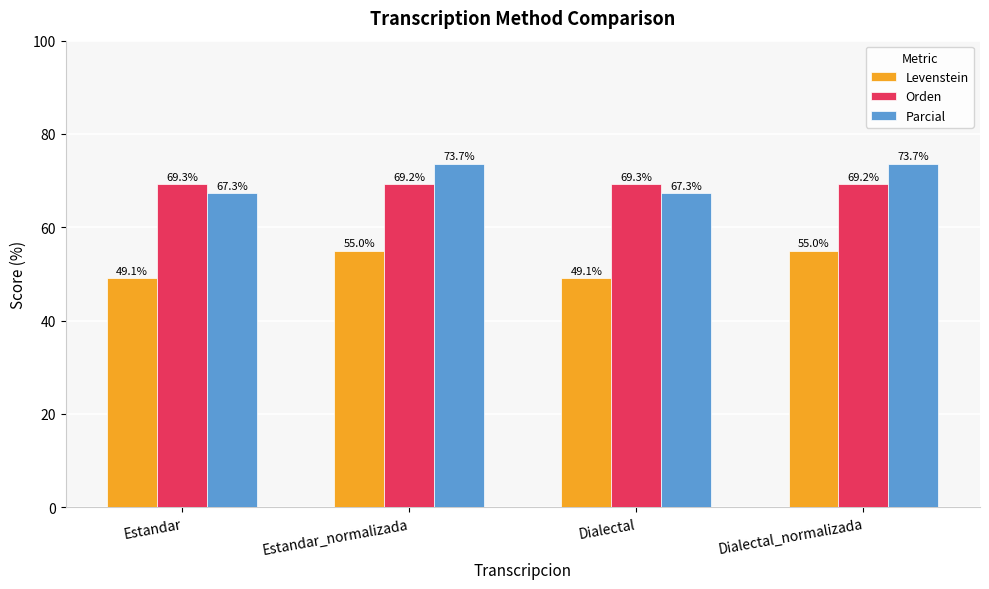

What is the label of the 3rd bar from the right?

Estandar_normalizada